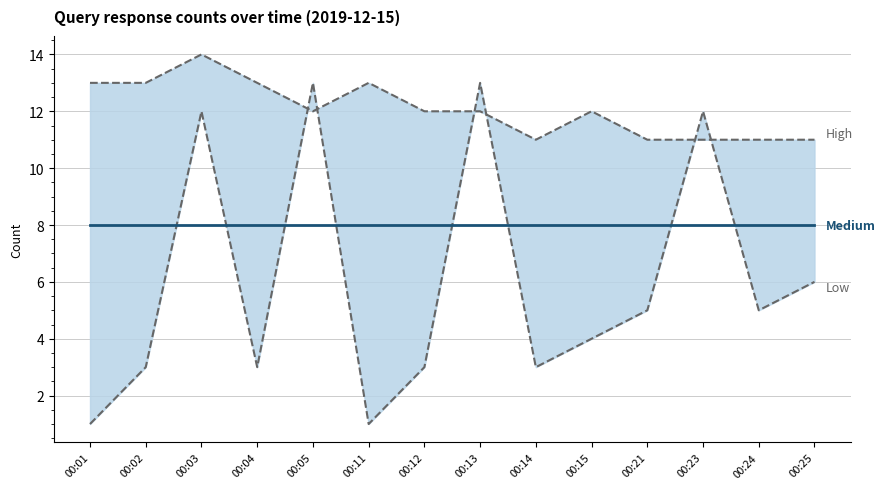

What are all the series names shown in the legend?

High, Low, Medium